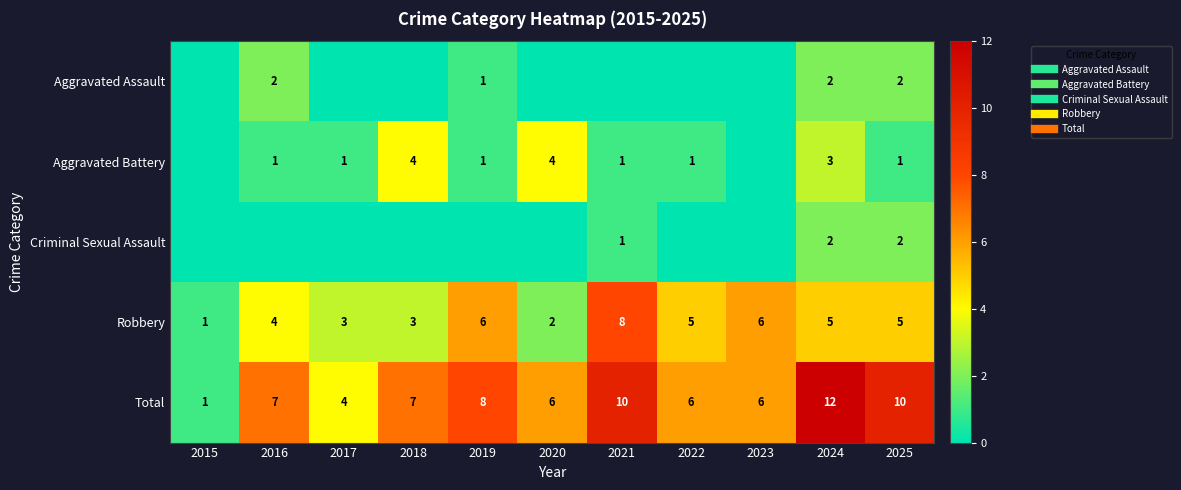

At which category does the chart reach its minimum across all series?

2015